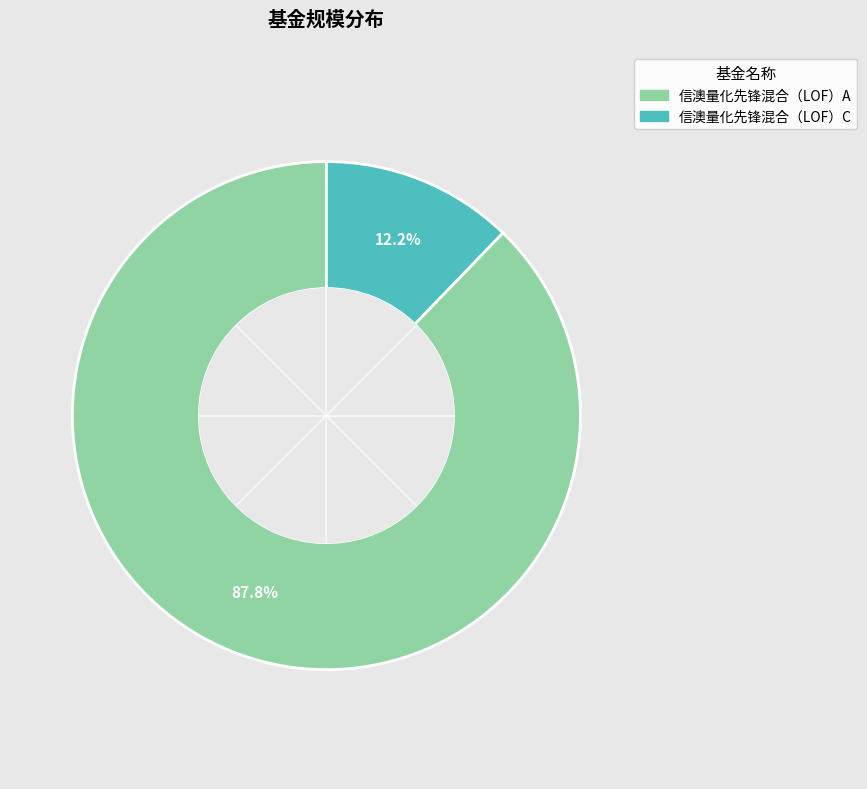

Which category has the biggest portion of the pie?

信澳量化先锋混合（LOF）A